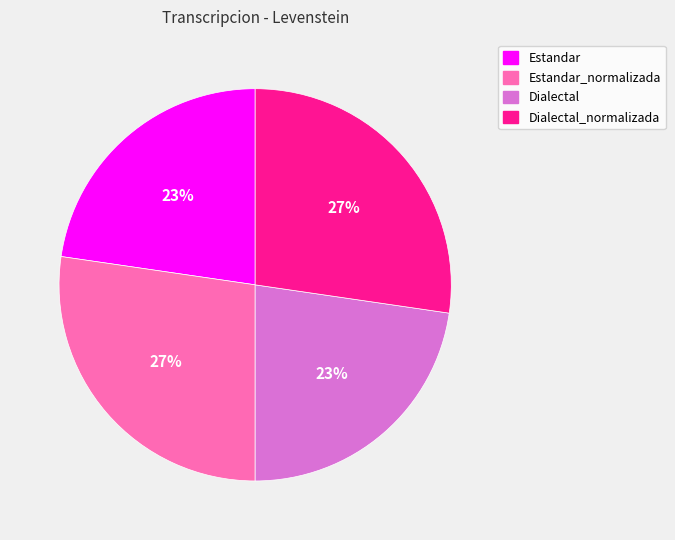

Is there any slice that represents more than half of the pie?

No